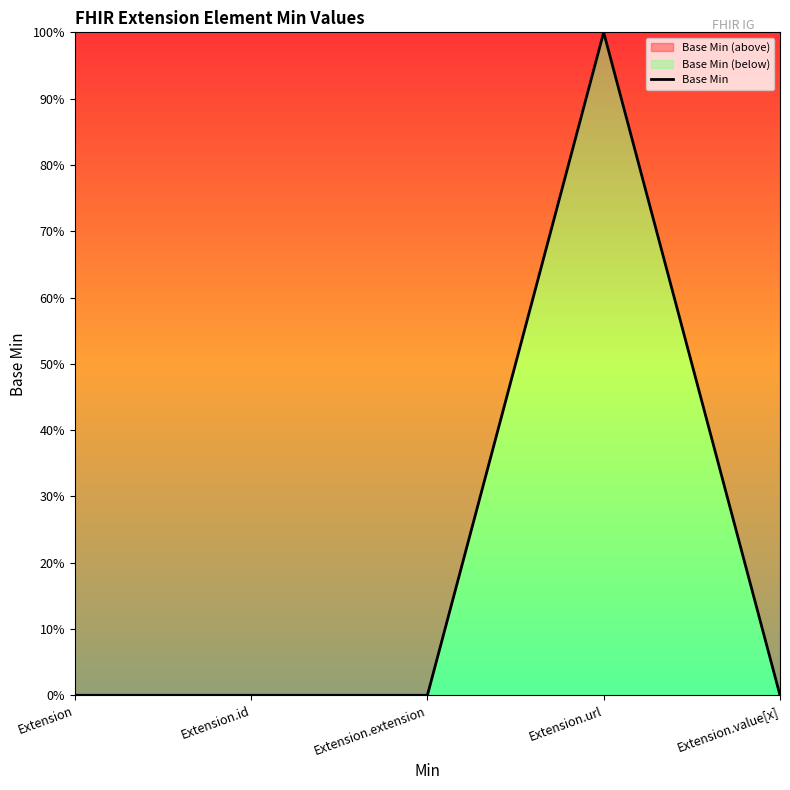

At which category does the data reach its first local peak?

Extension.url